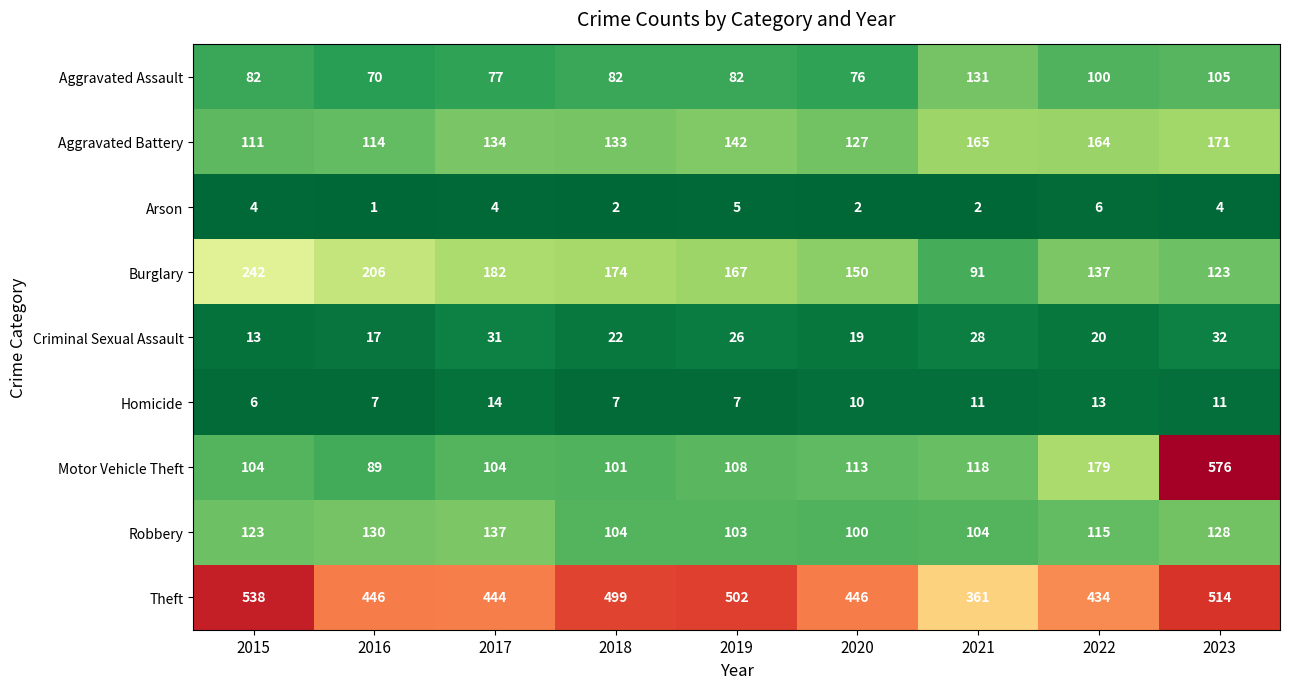

The Criminal Sexual Assault series shows 13 at 2022. True or false?

False